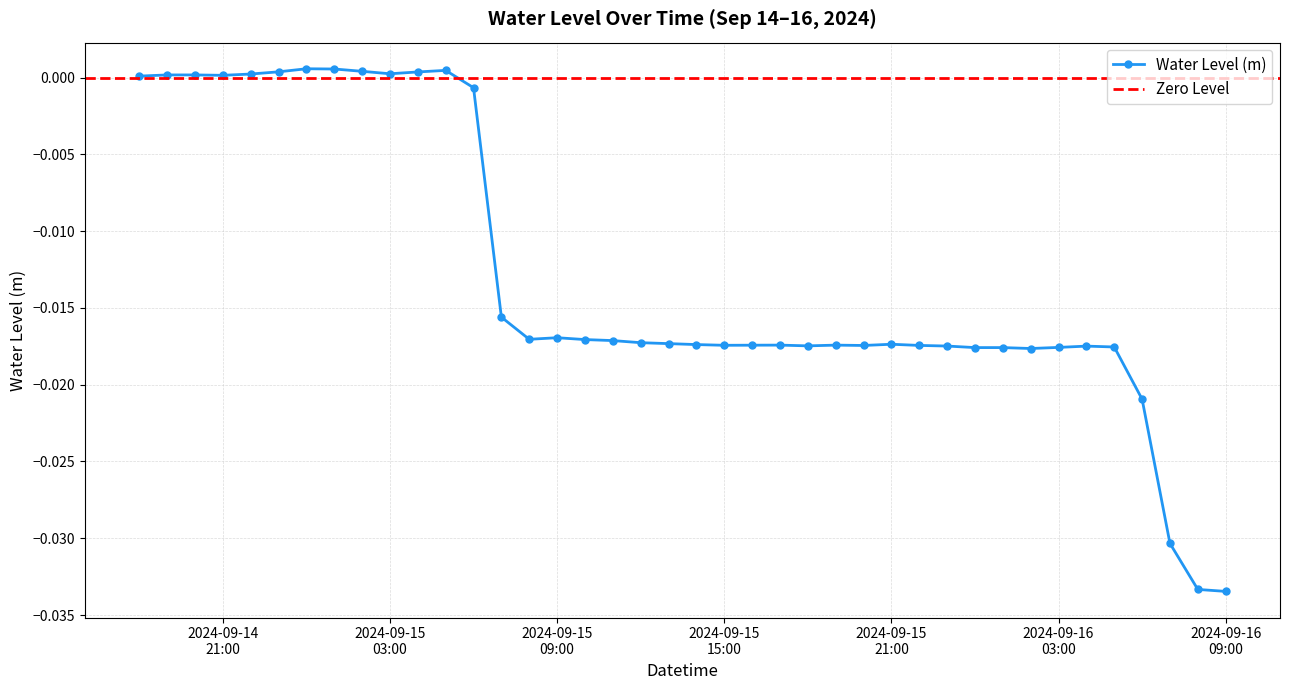

True or false: the data shows 0.0 at 2024-09-14 19:00.

False